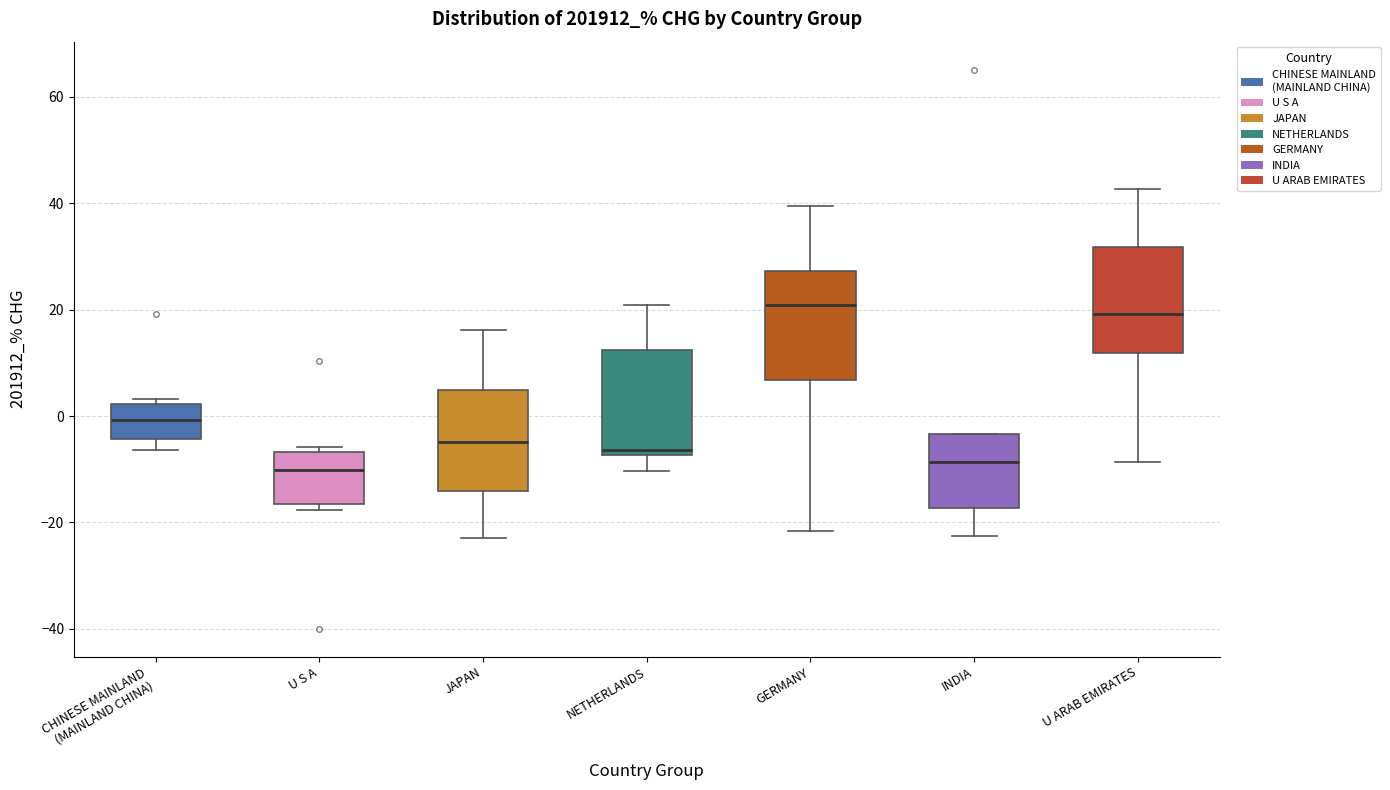

Reading left to right, read every box against the y-axis: the position of its median line, the range the box covers, and the ends of its whiskers. The values are not printed on the chart, so give them approximately, as read against the axis.

CHINESE MAINLAND (MAINLAND CHINA): median 0, box -4 to 2, whiskers -6 to 4
U S A: median -10, box -16 to -6, whiskers -18 to -6 (just above the box's upper edge)
JAPAN: median -4, box -14 to 4, whiskers -22 to 16
NETHERLANDS: median -6, box -8 to 12, whiskers -10 to 20
GERMANY: median 20, box 6 to 28, whiskers -22 to 40
INDIA: median -8, box -18 to -4, whiskers -22 to -4
U ARAB EMIRATES: median 20, box 12 to 32, whiskers -8 to 42